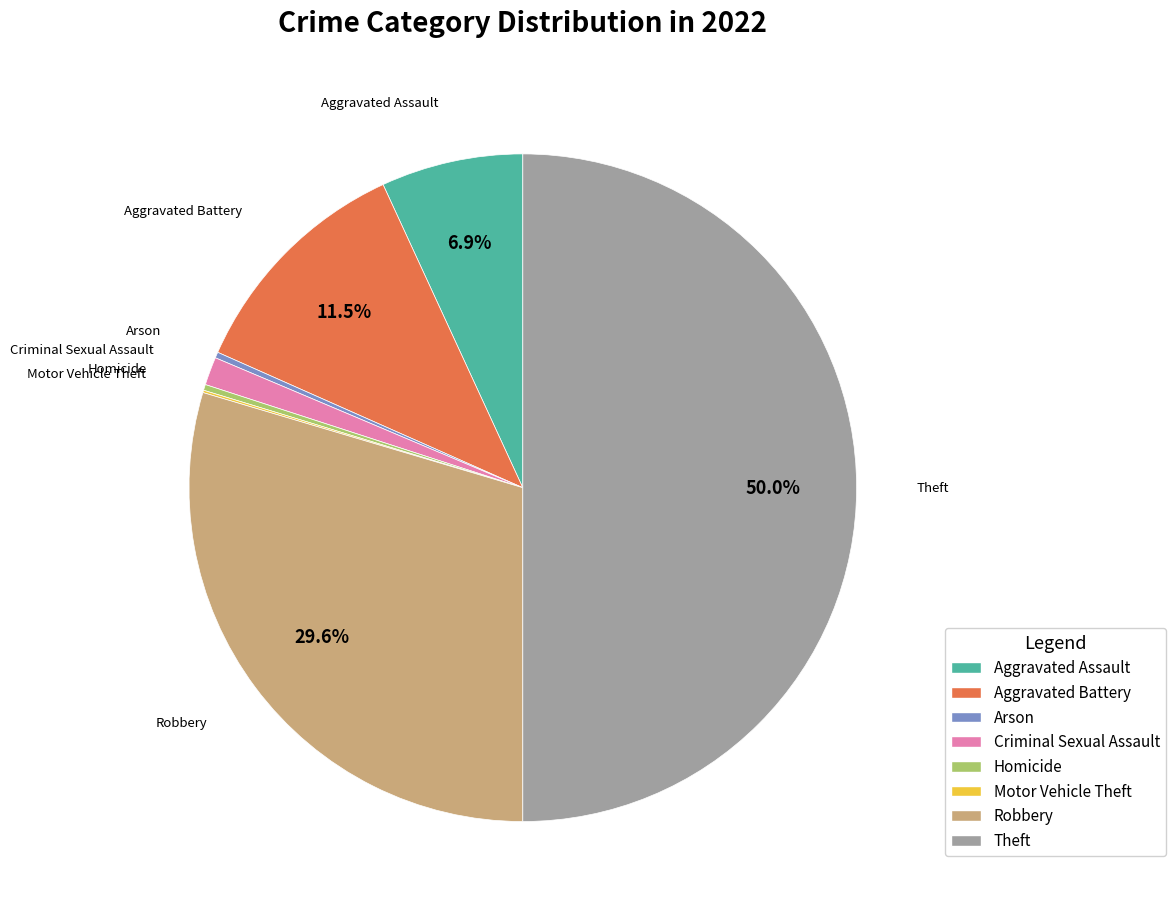

Between Criminal Sexual Assault and Aggravated Battery, which is larger?

Aggravated Battery